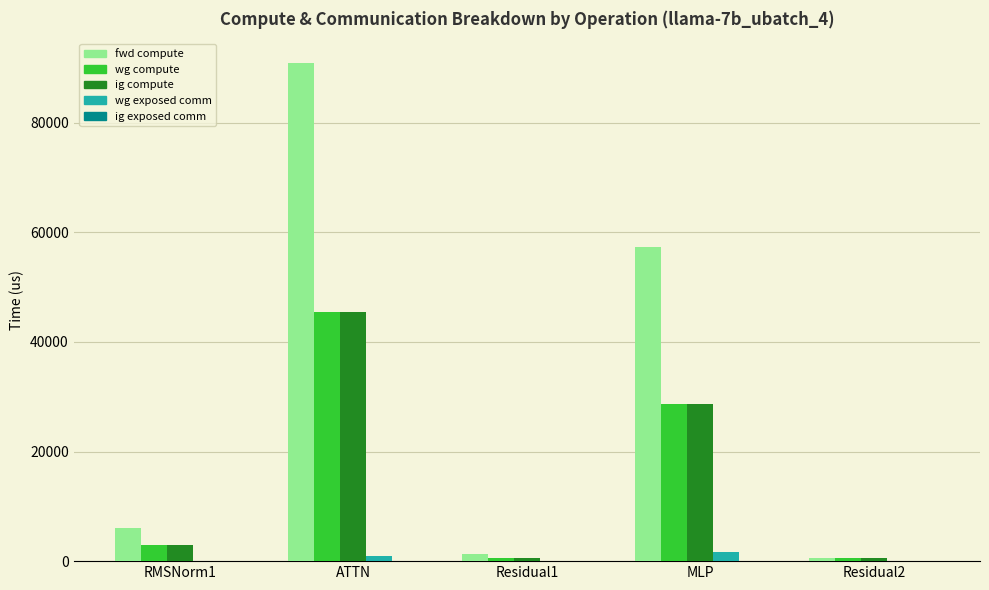

Which label corresponds to the largest value in the chart?

ATTN